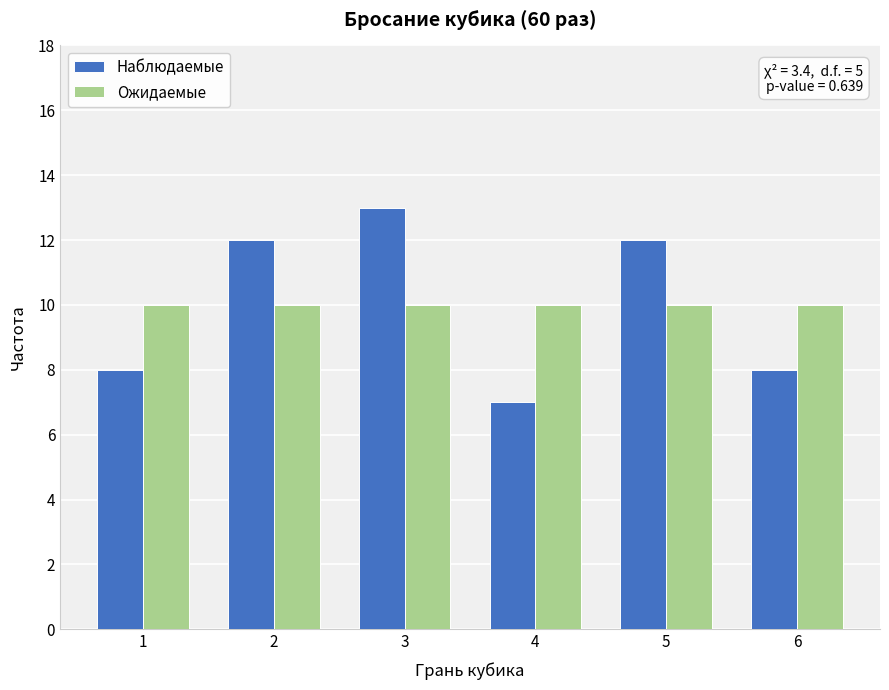

At how many categories does at least one series exceed 9?

6